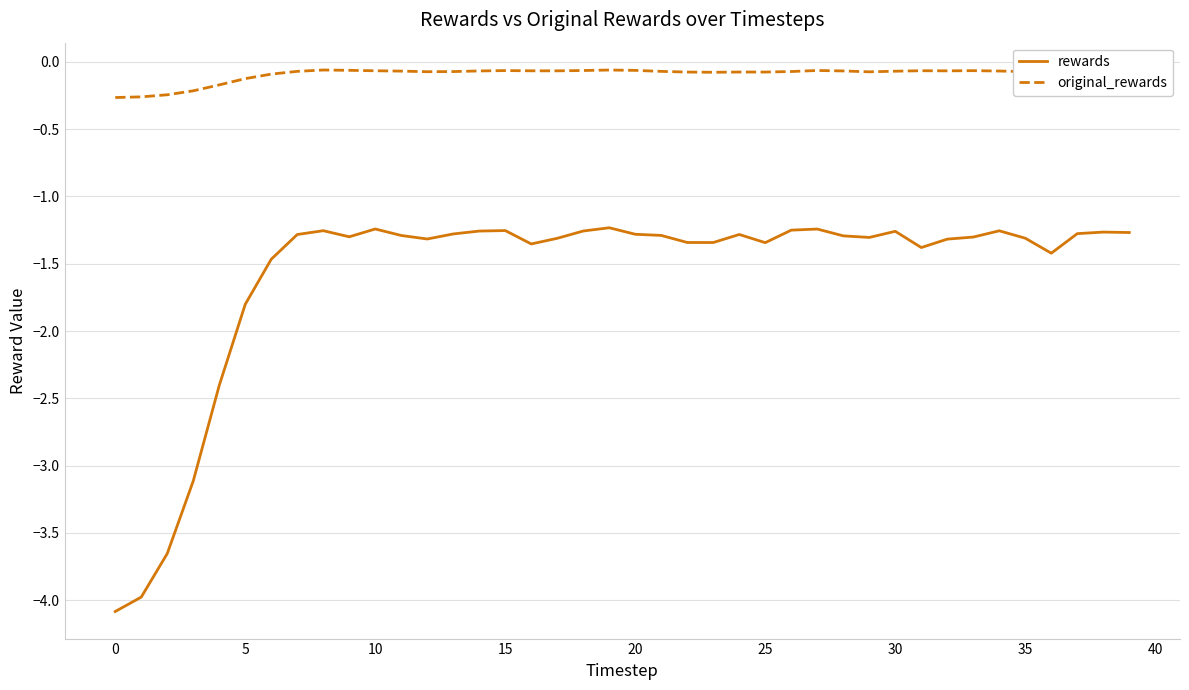

At which label does rewards reach its peak?

19